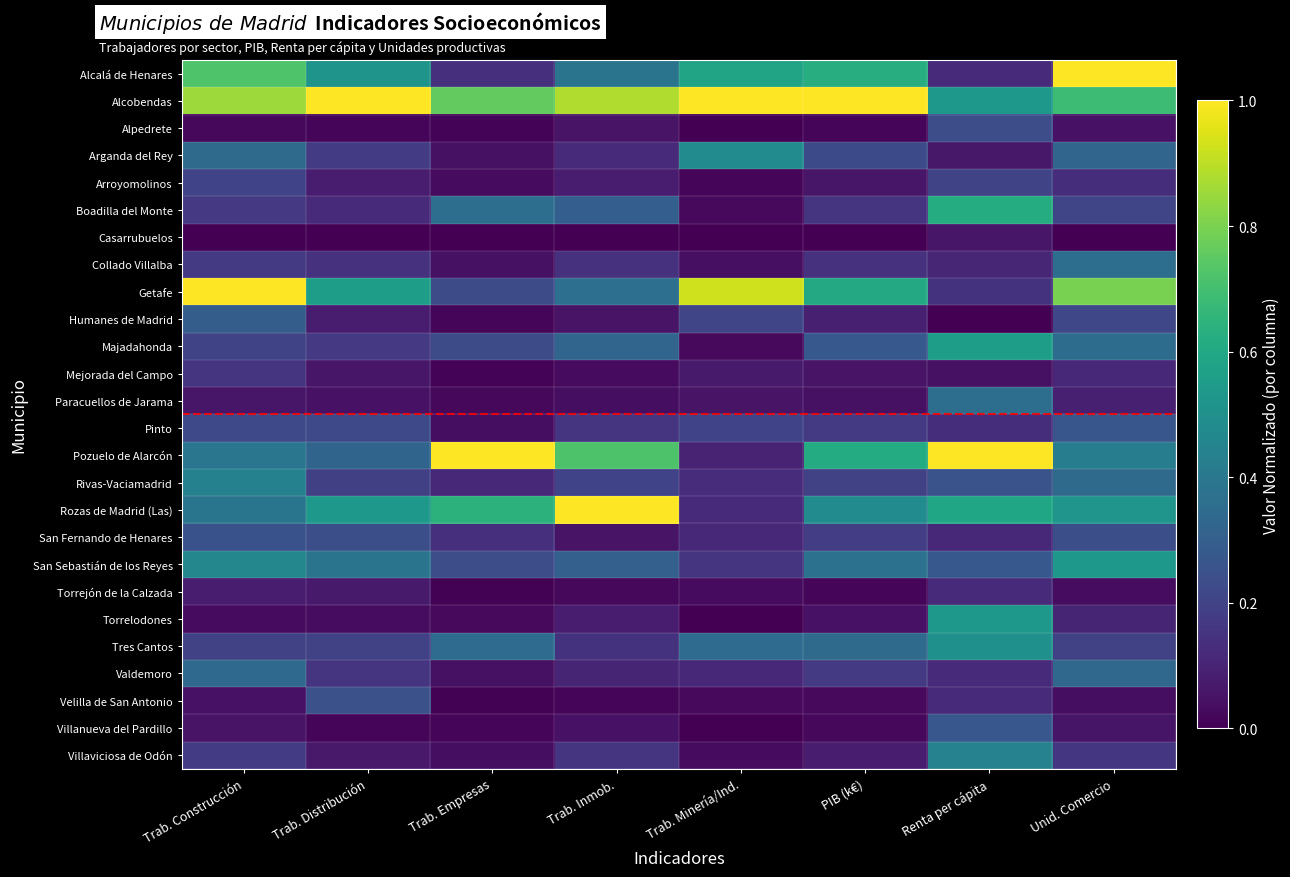

Which series changed the most between Trab. Empresas and Trab. Inmob.?

Rozas de Madrid (Las)